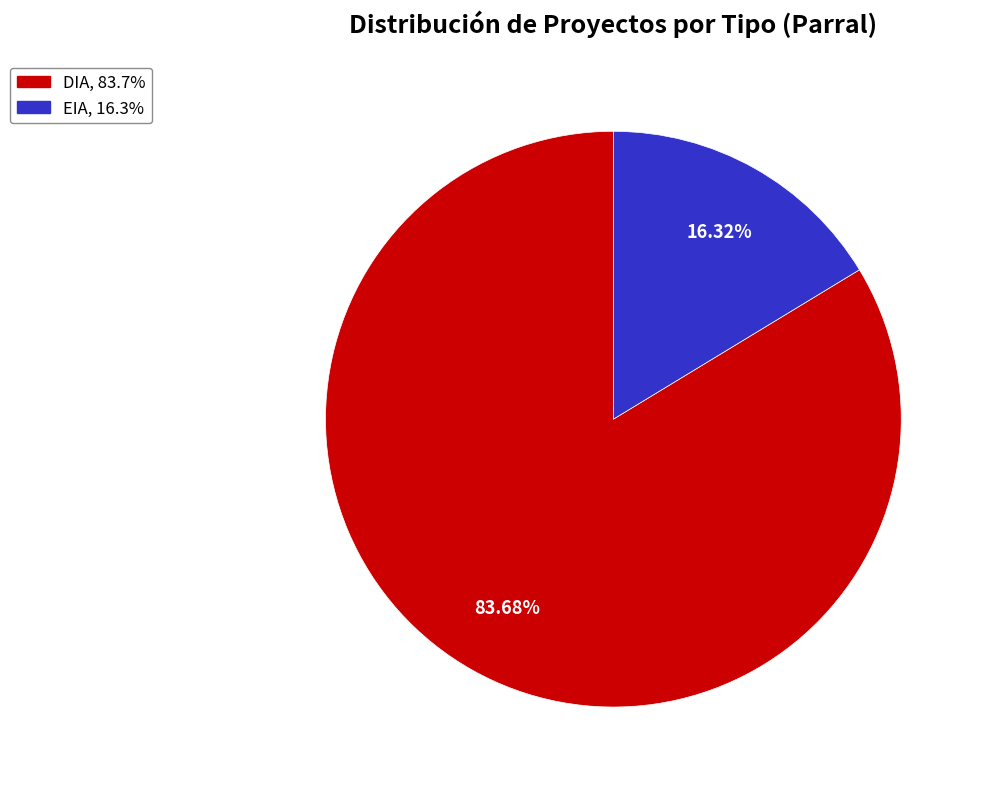

How many segments does this pie chart have?

2